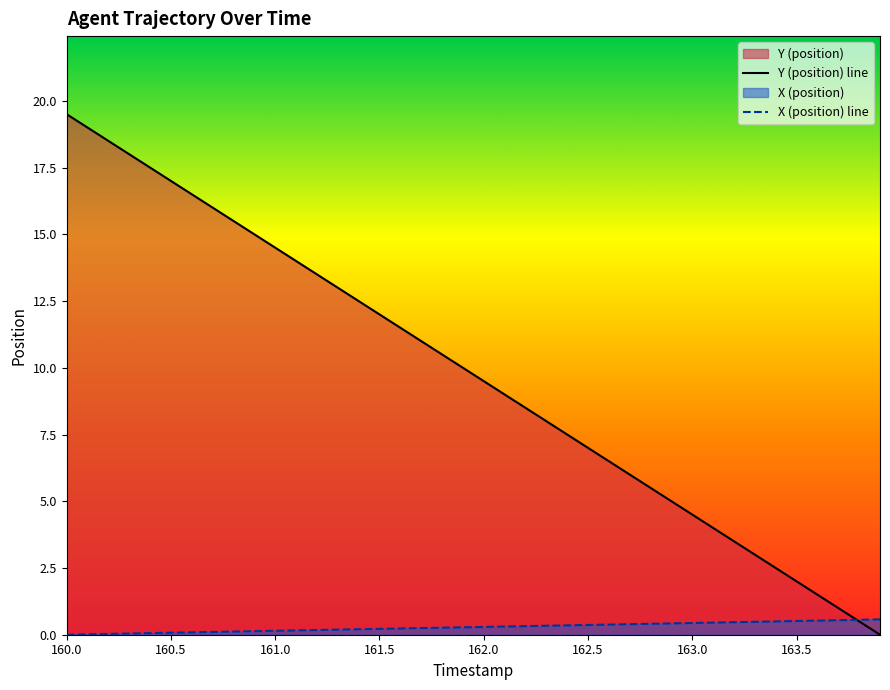

The X (position) line series shows 0.3 at 12. True or false?

False